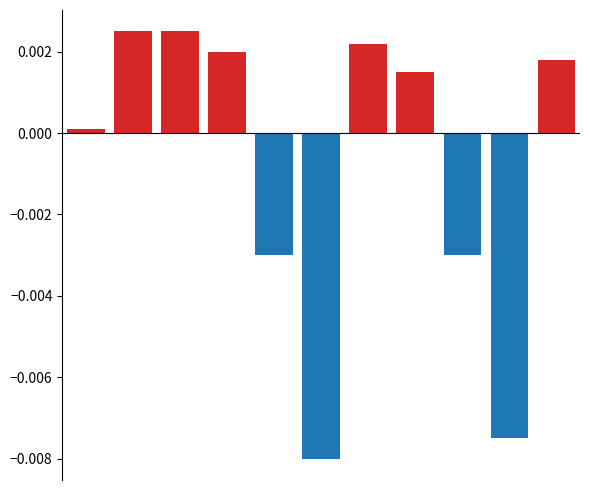

How many series are shown in this chart?

2